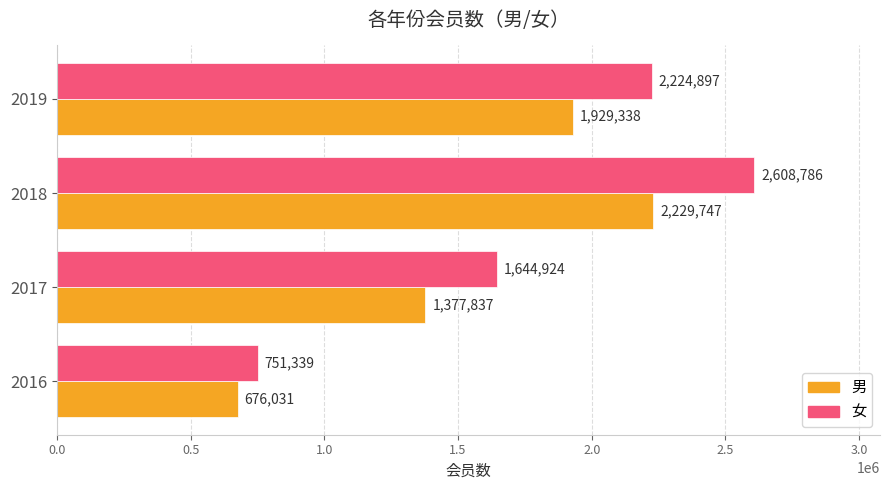

What is the difference between the maximum and minimum values in the 男 series?

1553716